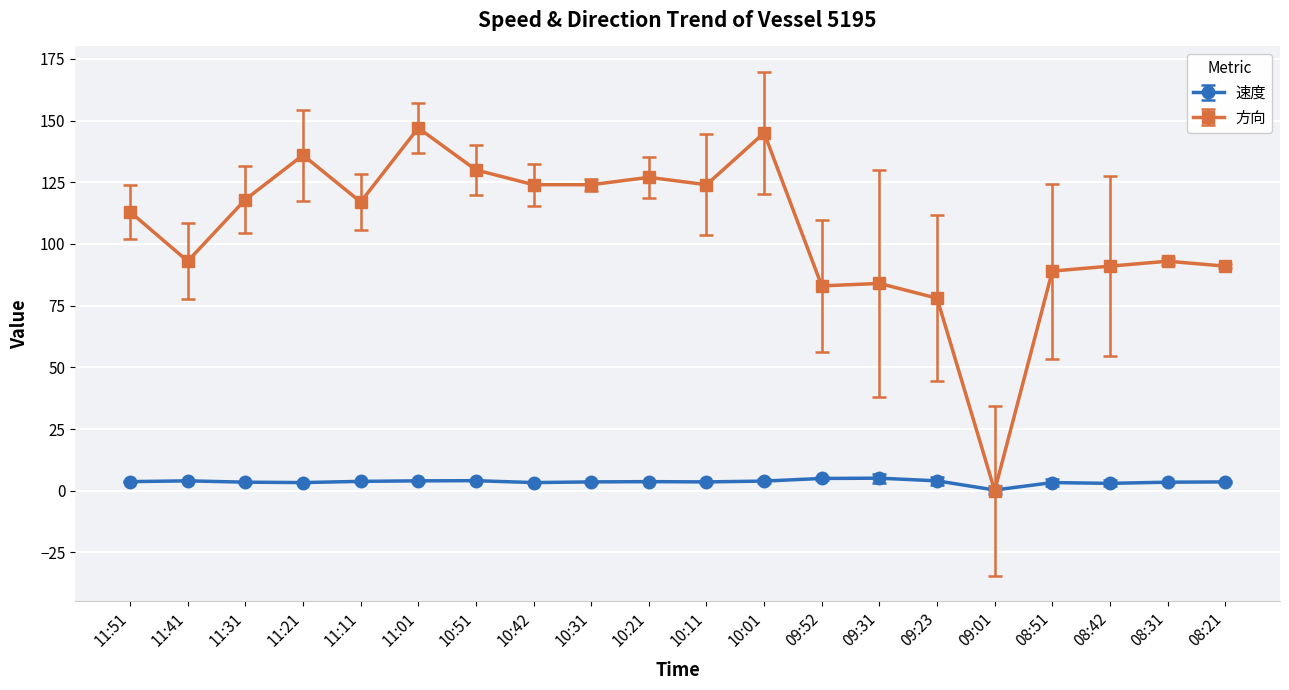

Rank the series by their maximum value, from lowest to highest.

速度, 方向